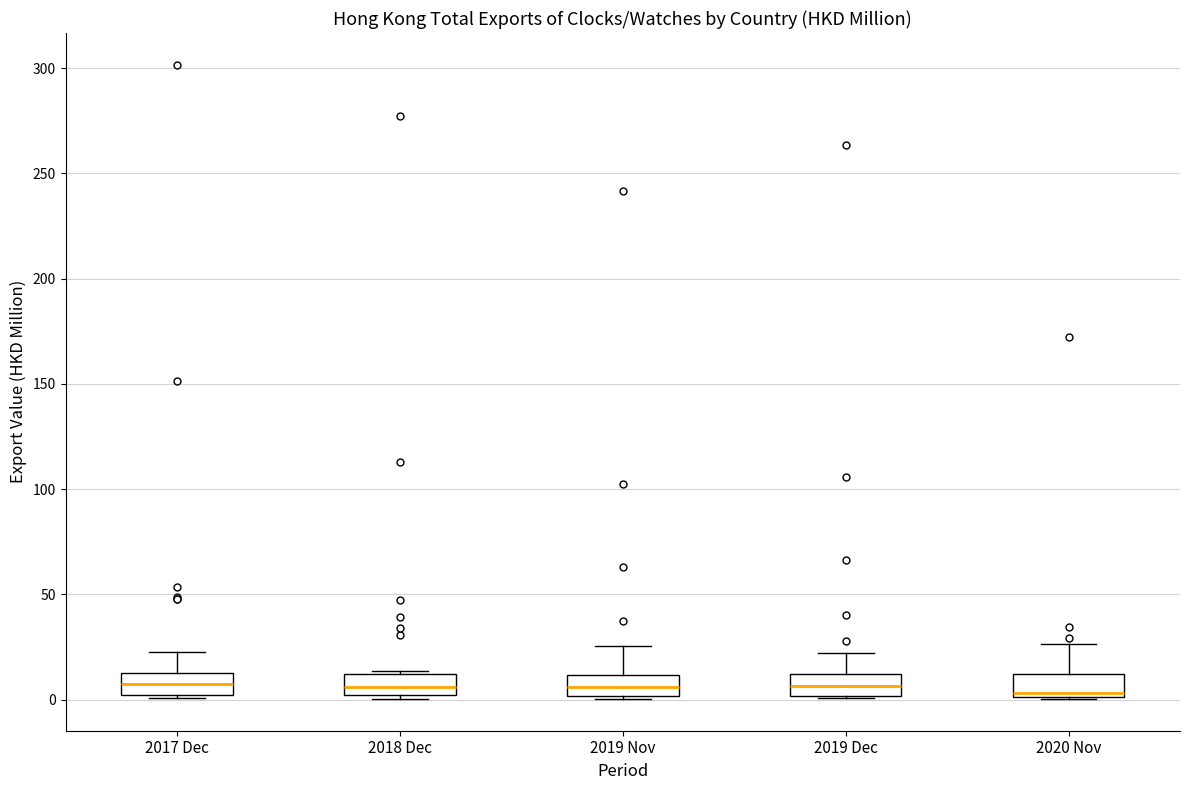

Reading left to right, transcribe this box plot: for each box, give where its median line is, the range the box spans, and where its two whiskers end, as read against the y-axis. The values are not printed on the chart, so give them approximately, as read against the axis.

2017 Dec: median 10, box 0 to 15, whiskers 0 to 20
2018 Dec: median 5, box 0 to 10, whiskers 0 (just below the box's lower edge) to 15
2019 Nov: median 5, box 0 to 10, whiskers 0 to 25
2019 Dec: median 5, box 0 to 10, whiskers 0 to 20
2020 Nov: median 5, box 0 to 10, whiskers 0 to 25